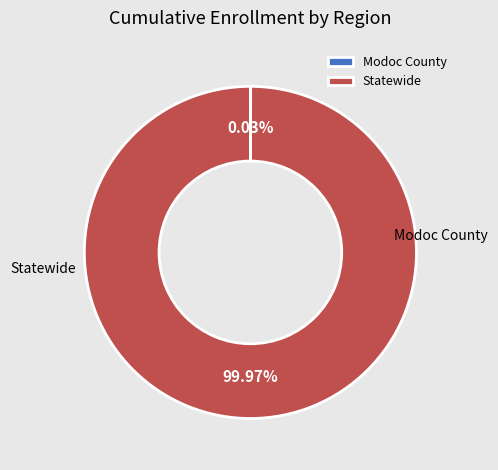

To the nearest percent, what portion does Statewide represent?

100%